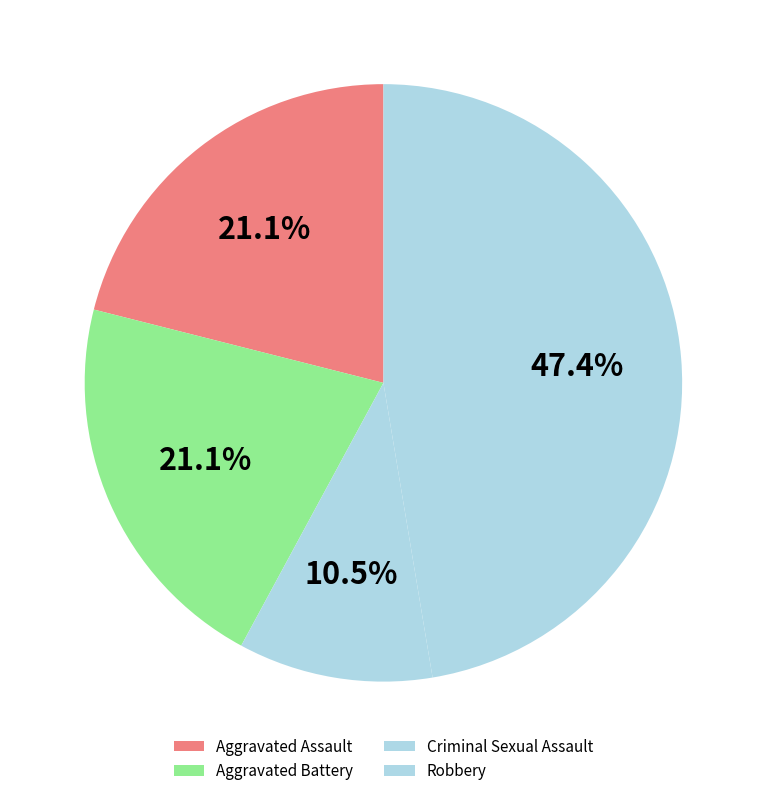

What is the change in value from Aggravated Assault to Criminal Sexual Assault?

-2